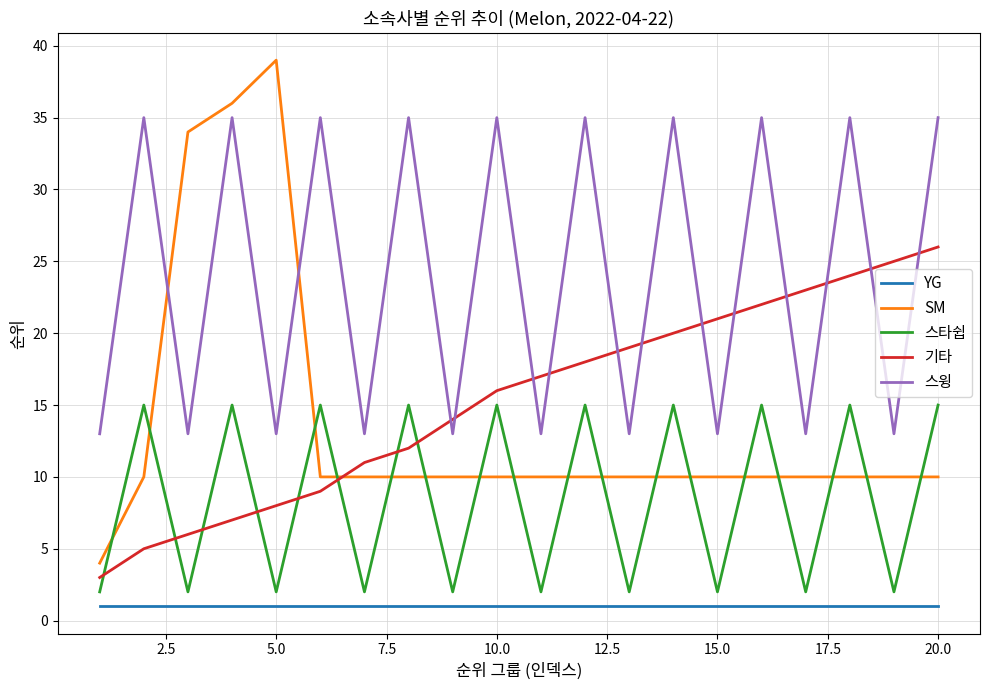

What is the highest value of the 스윙 series?

35